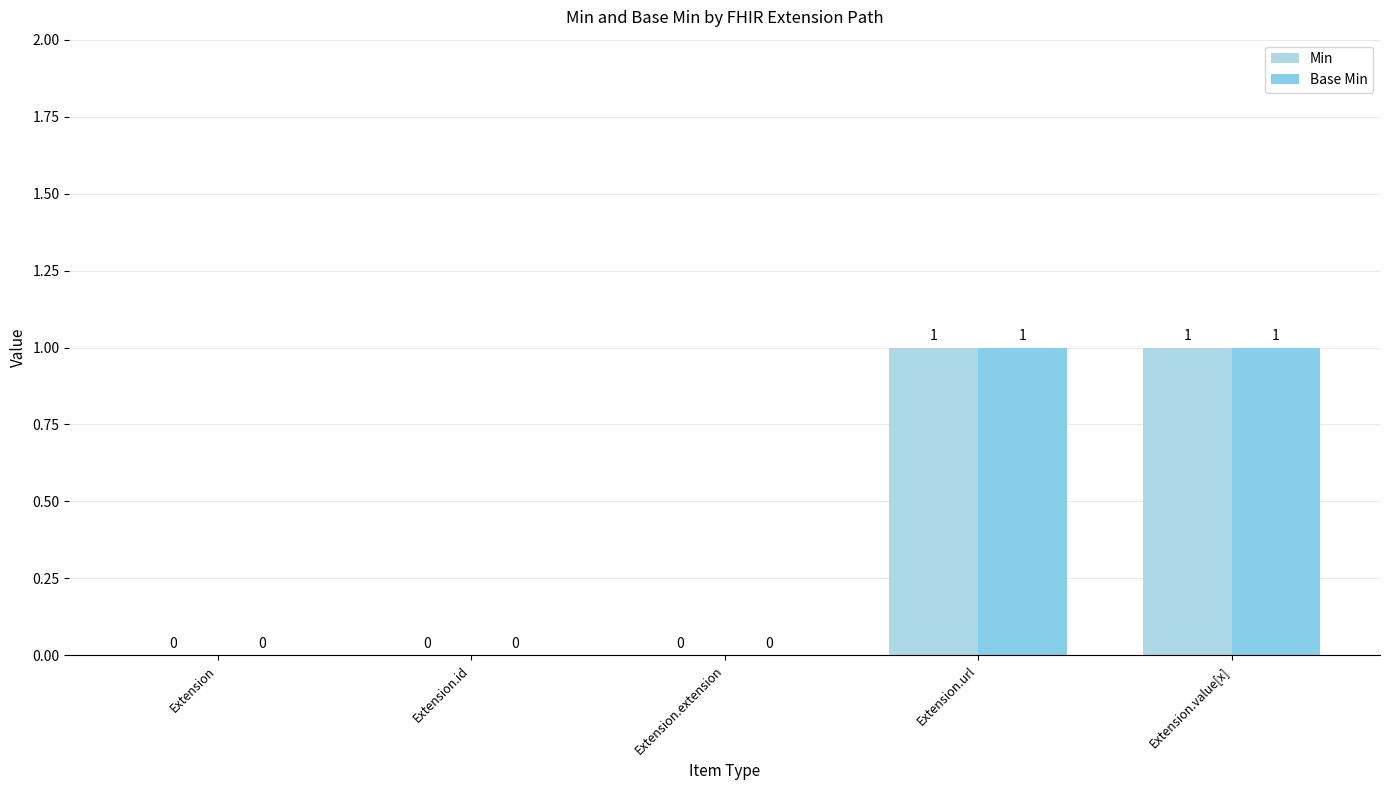

Which series has the largest total across all categories?

Min